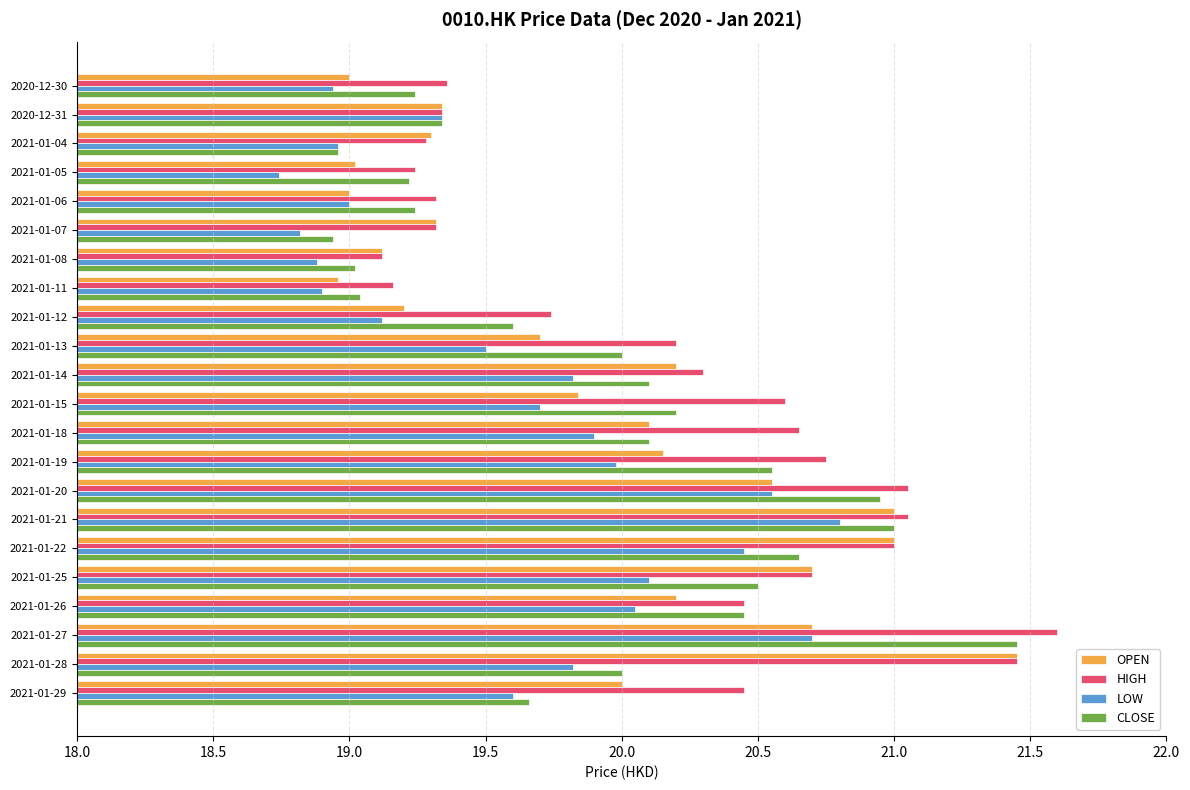

What is the spread (max minus min) of values at 2021-01-05?

0.5